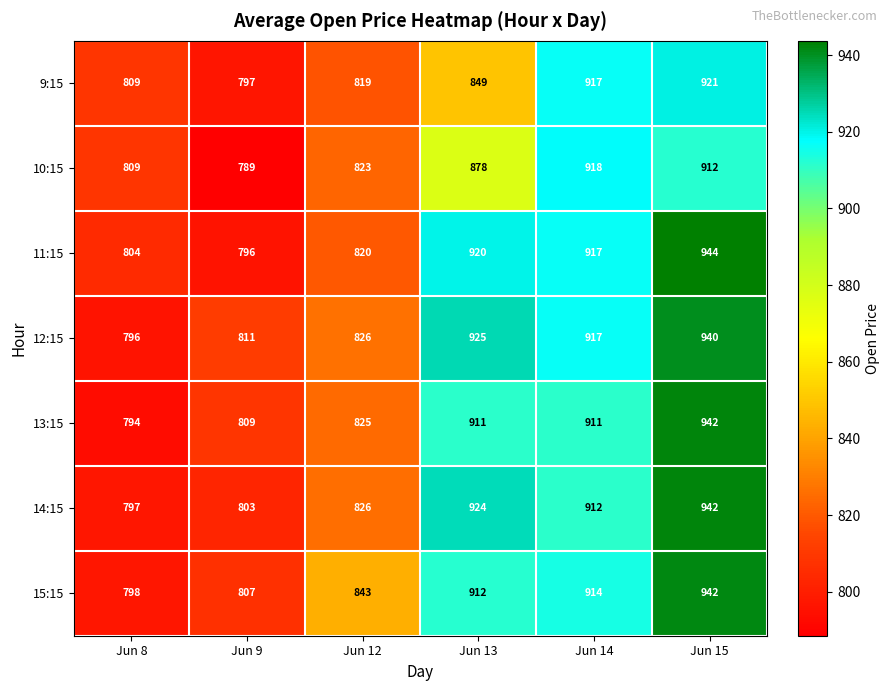

At Jun 9, list the series in order from smallest to largest.

10:15, 11:15, 9:15, 14:15, 15:15, 13:15, 12:15